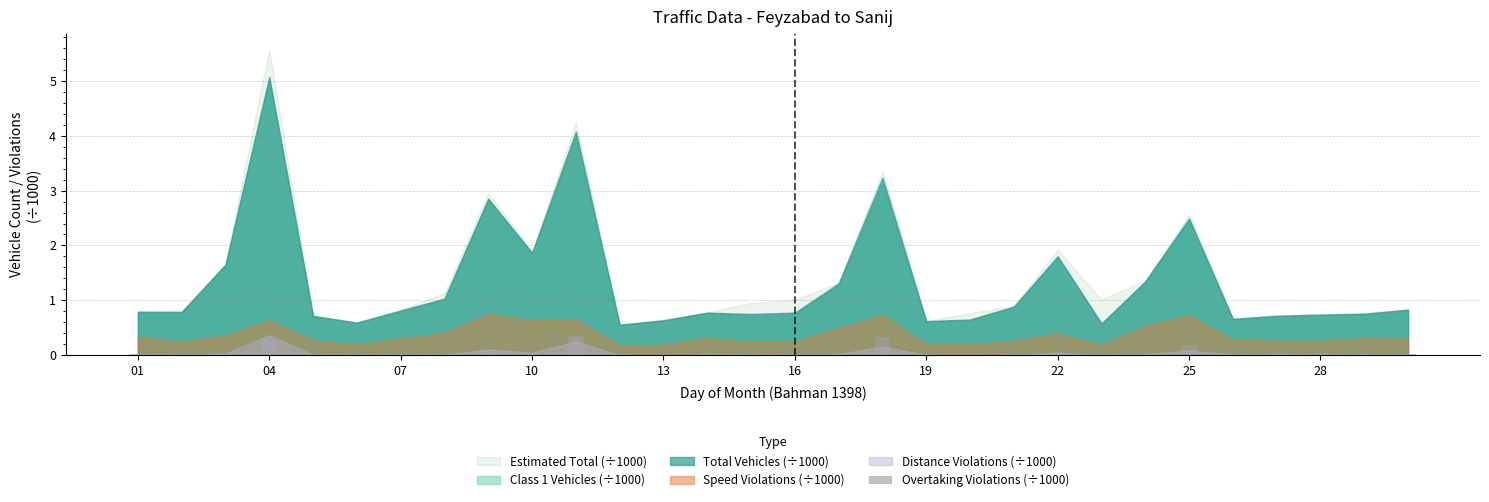

What is the sum of all values?

1.7